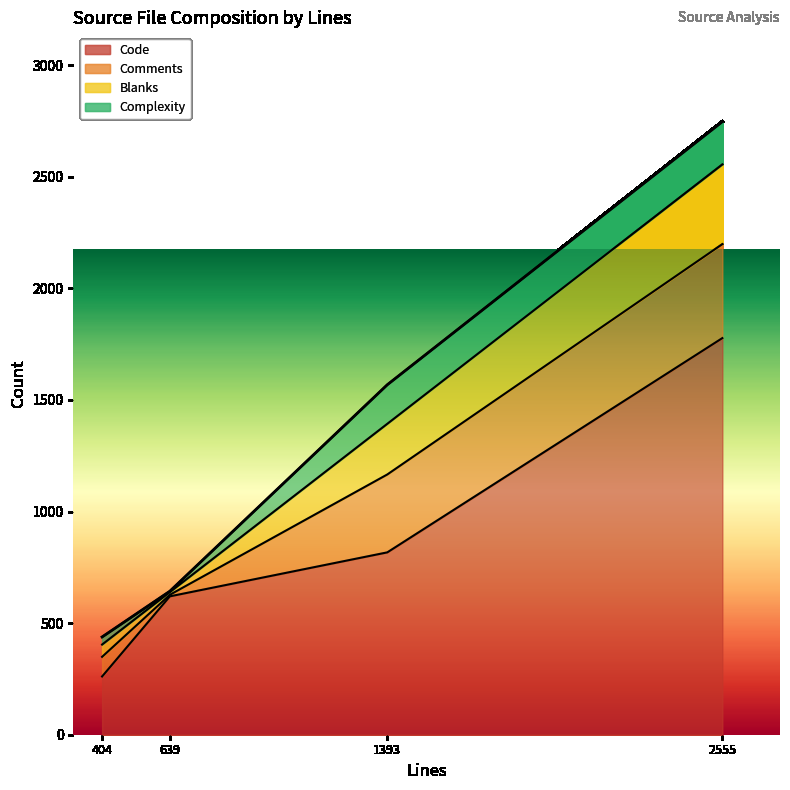

True or false: Blanks and Complexity cross at least once.

False